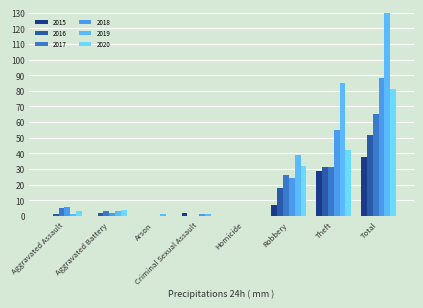

What is the difference between the highest and lowest values at Aggravated Battery?

4